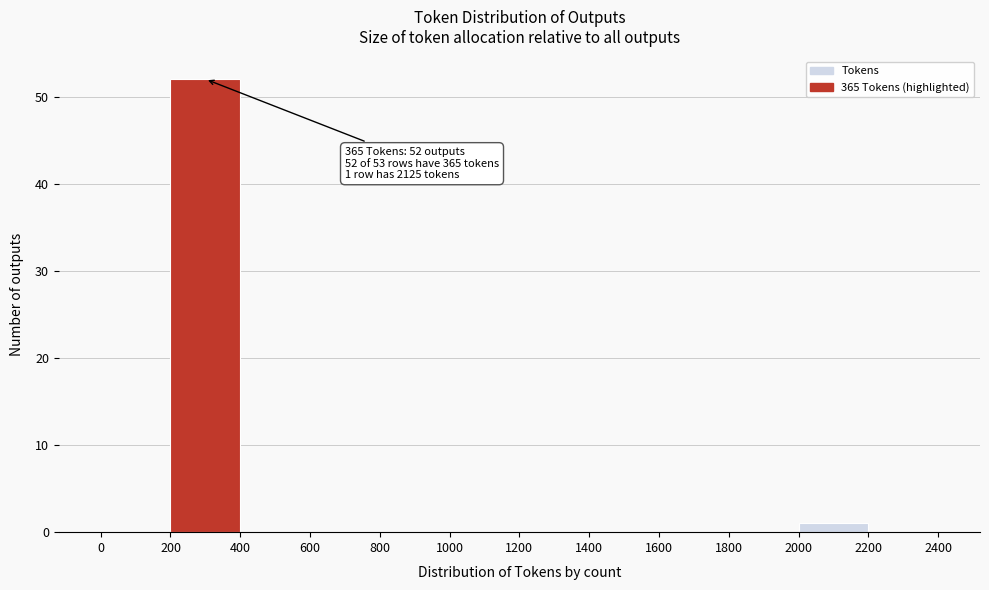

Over which range of the x-axis is the bar tallest?

200 to 400